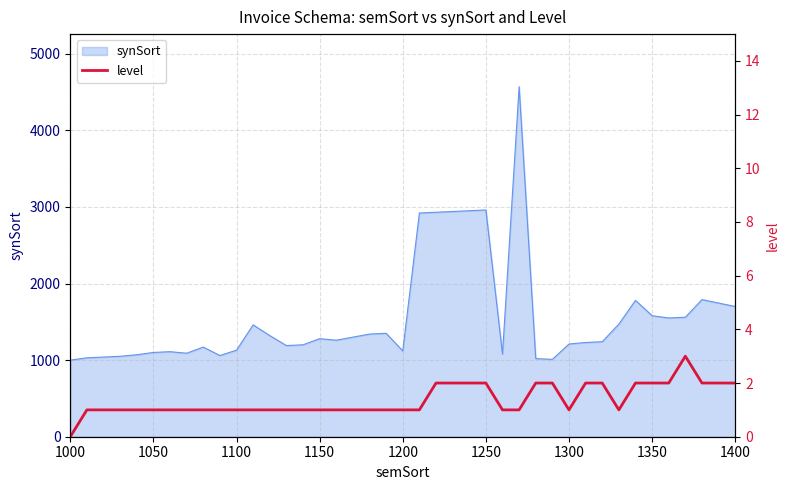

What is the highest value of the synSort series?

4570